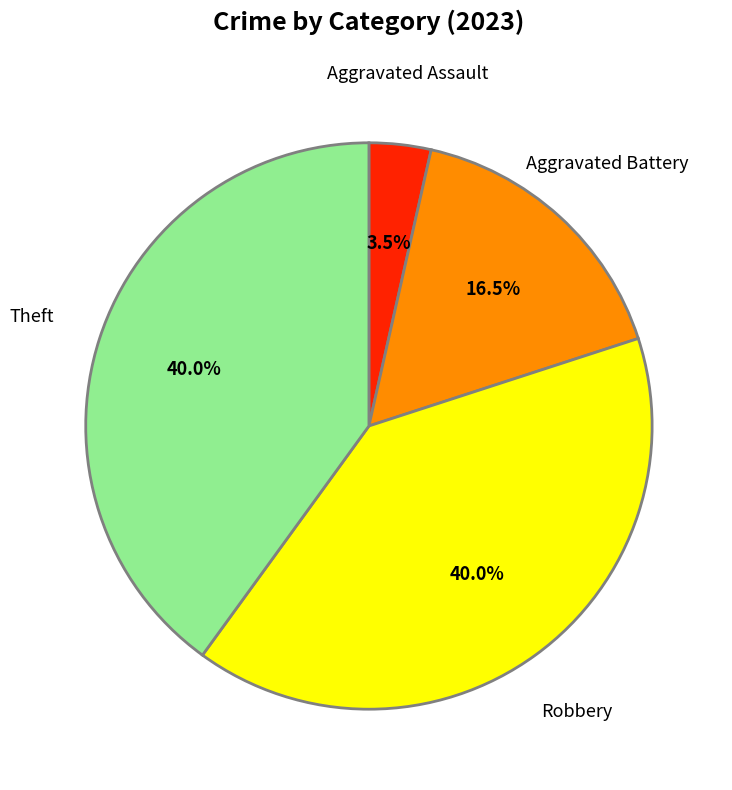

Which category has the smallest portion of the pie?

Aggravated Assault